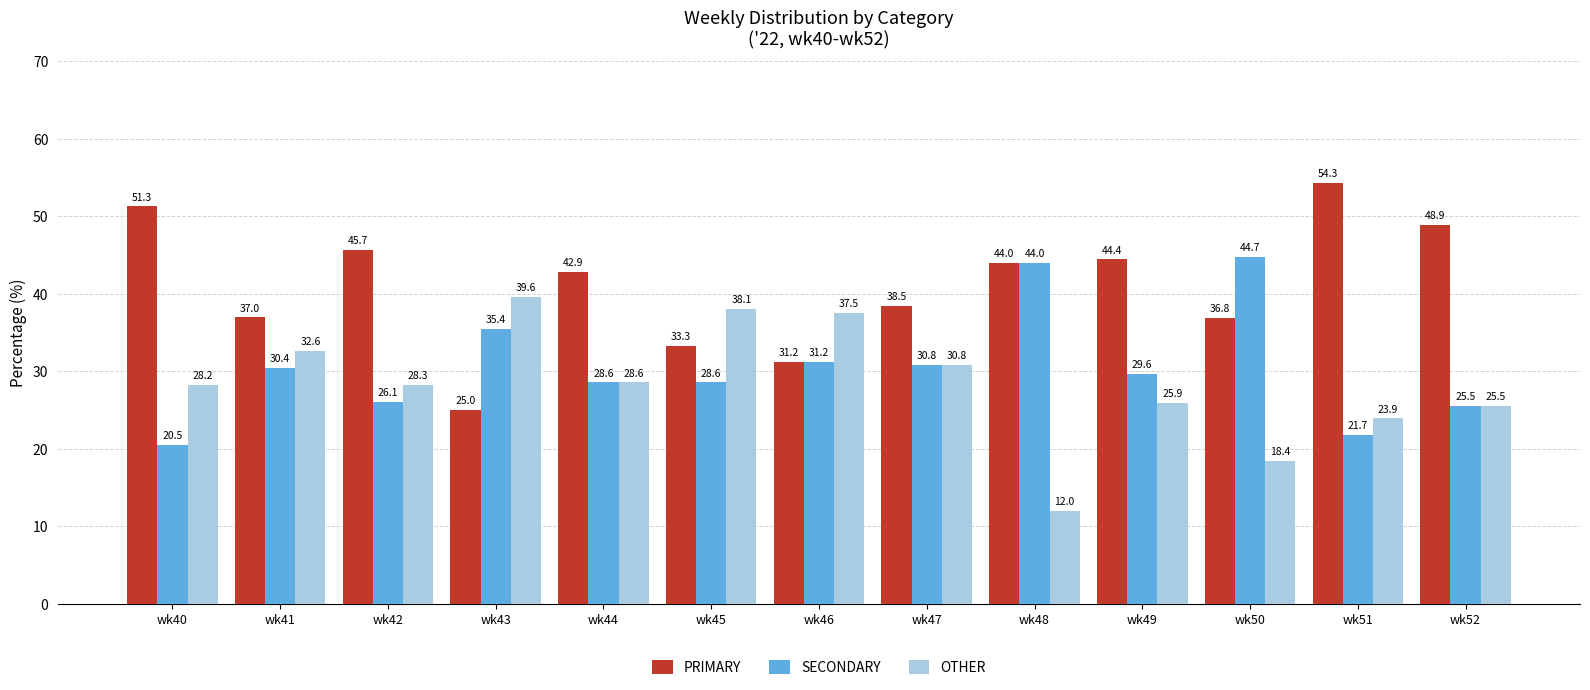

The value of OTHER at wk43 is 39.6. True or false?

True